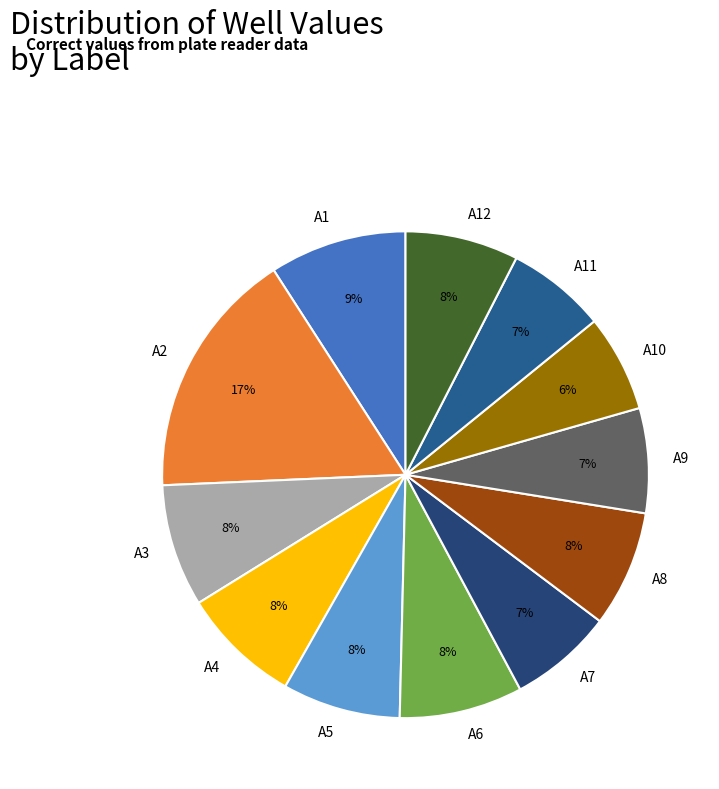

To the nearest percent, what is the difference between the A9 and A12 slice percentages?

1%